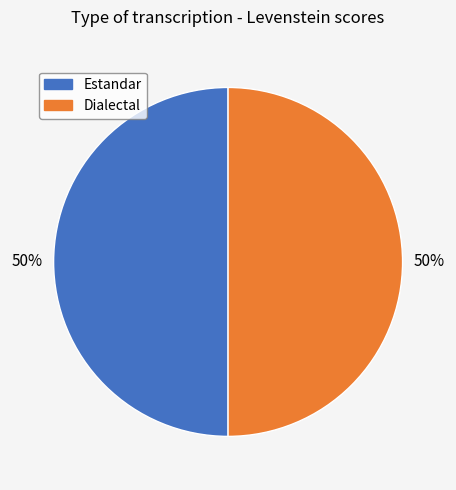

Do Estandar and Dialectal together represent more than half of the pie?

Yes